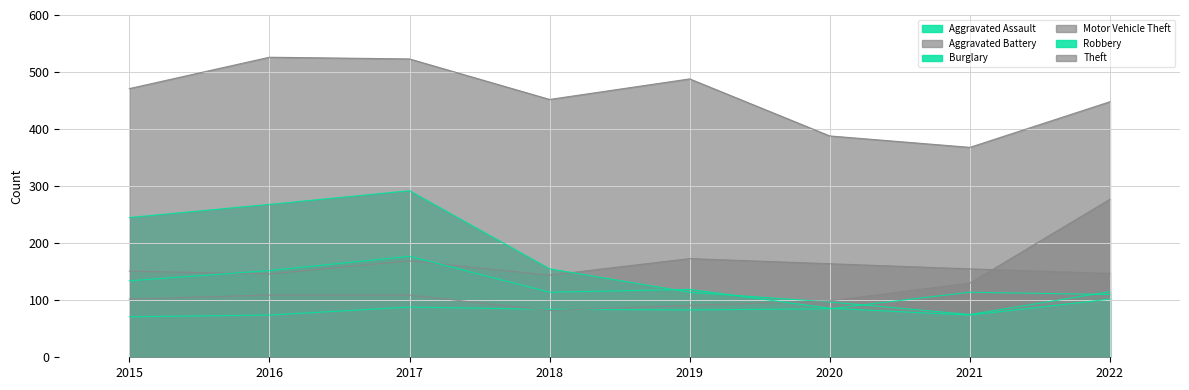

At how many categories does at least one series exceed 456?

4